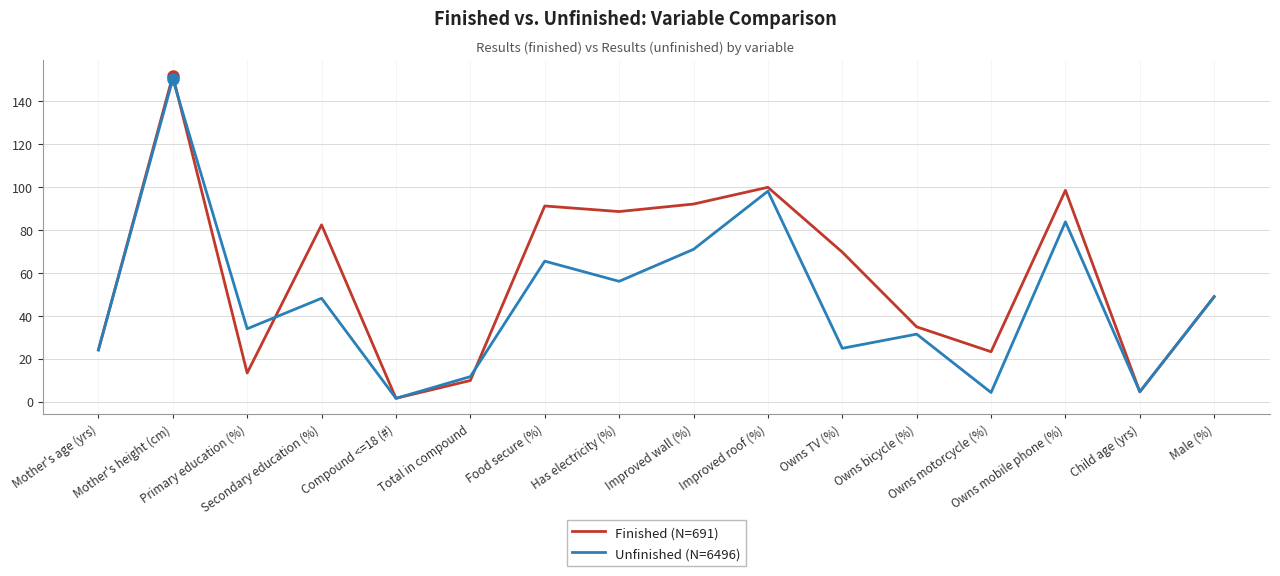

What is the greatest value displayed?

152.0